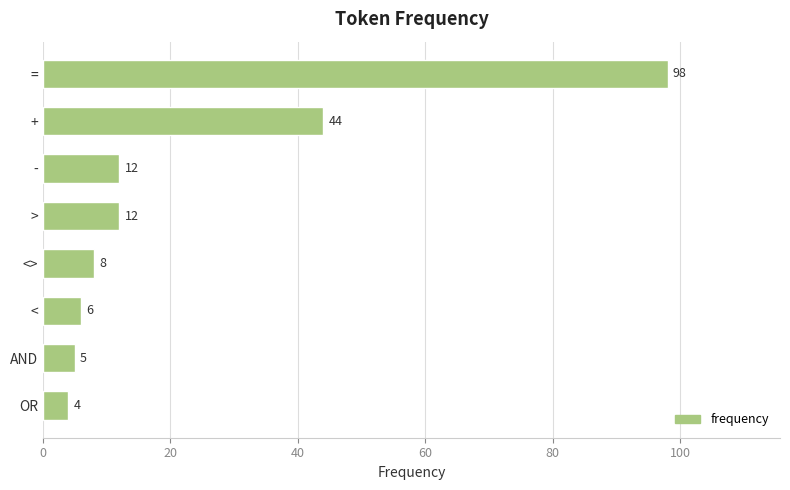

Approximately how many times larger is the value at > compared to AND?

2.4